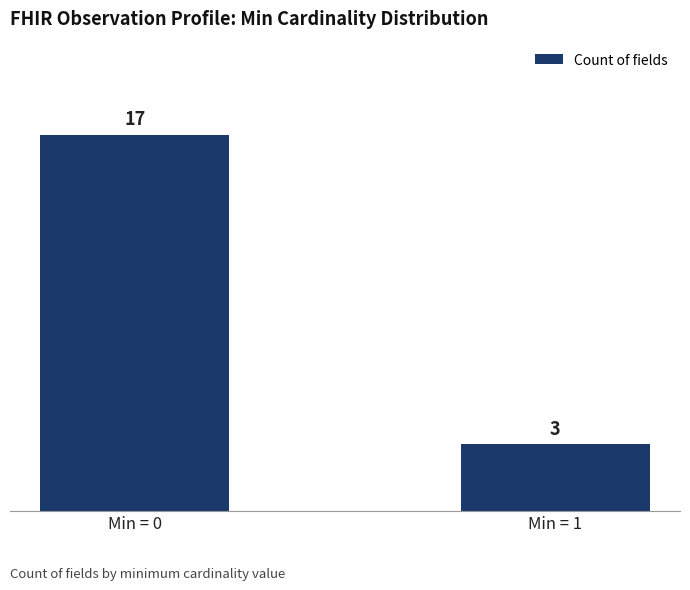

What is the change in value from Min = 0 to Min = 1?

-14